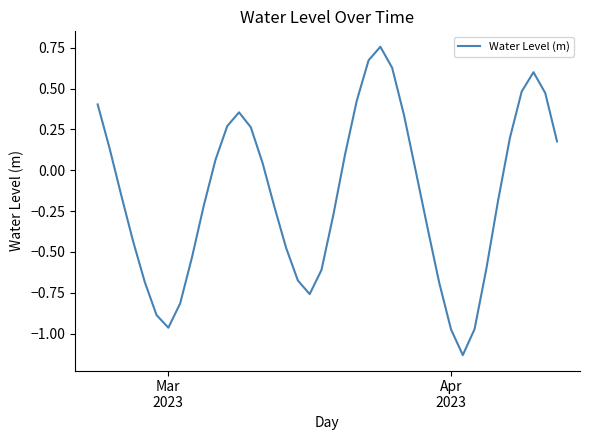

Reading left to right, extract all data points from this chart.

0.4	0.1	-0.2	-0.4	-0.7	-0.9	-1.0	-0.8	-0.5	-0.2	0.1	0.3	0.4	0.3	0.0	-0.2	-0.5	-0.7	-0.8	-0.6	-0.3	0.1	0.4	0.7	0.8	0.6	0.3	-0.0	-0.4	-0.7	-1.0	-1.1	-1.0	-0.6	-0.2	0.2	0.5	0.6	0.5	0.2